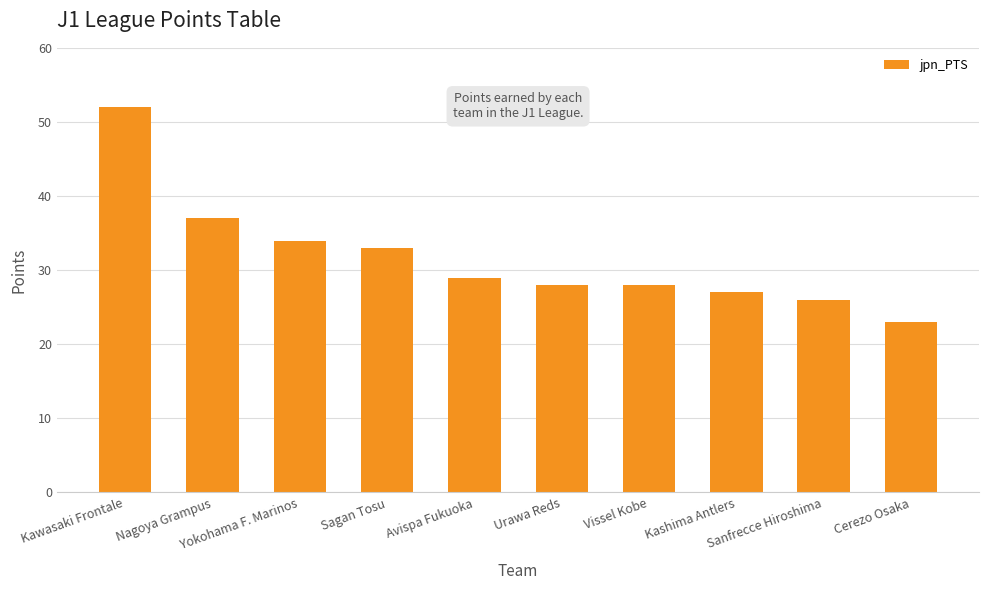

What position from the left is Nagoya Grampus?

2